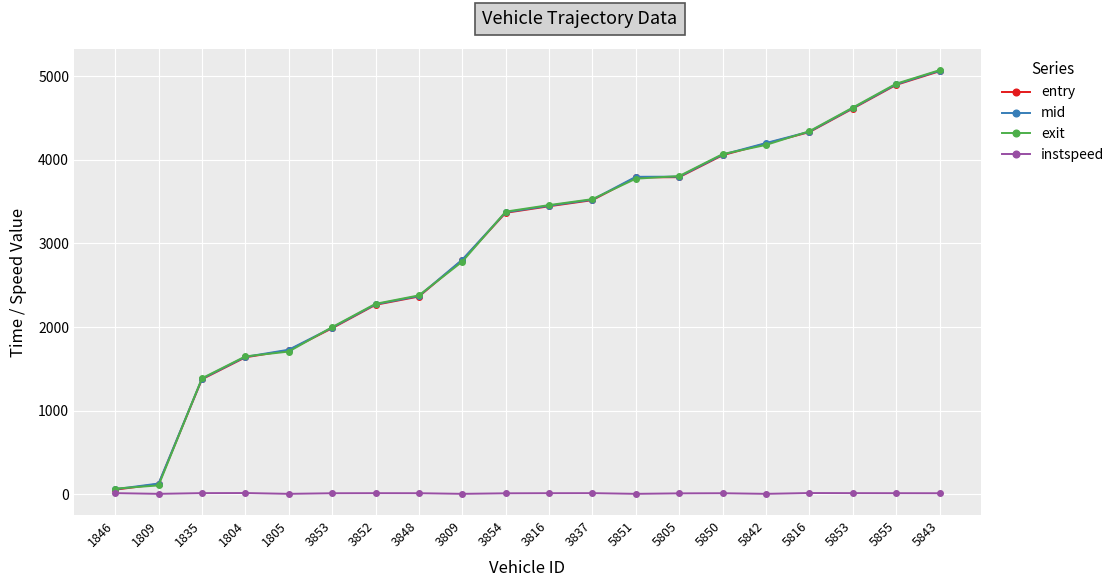

Where does the entry series first go above 3444?

3816